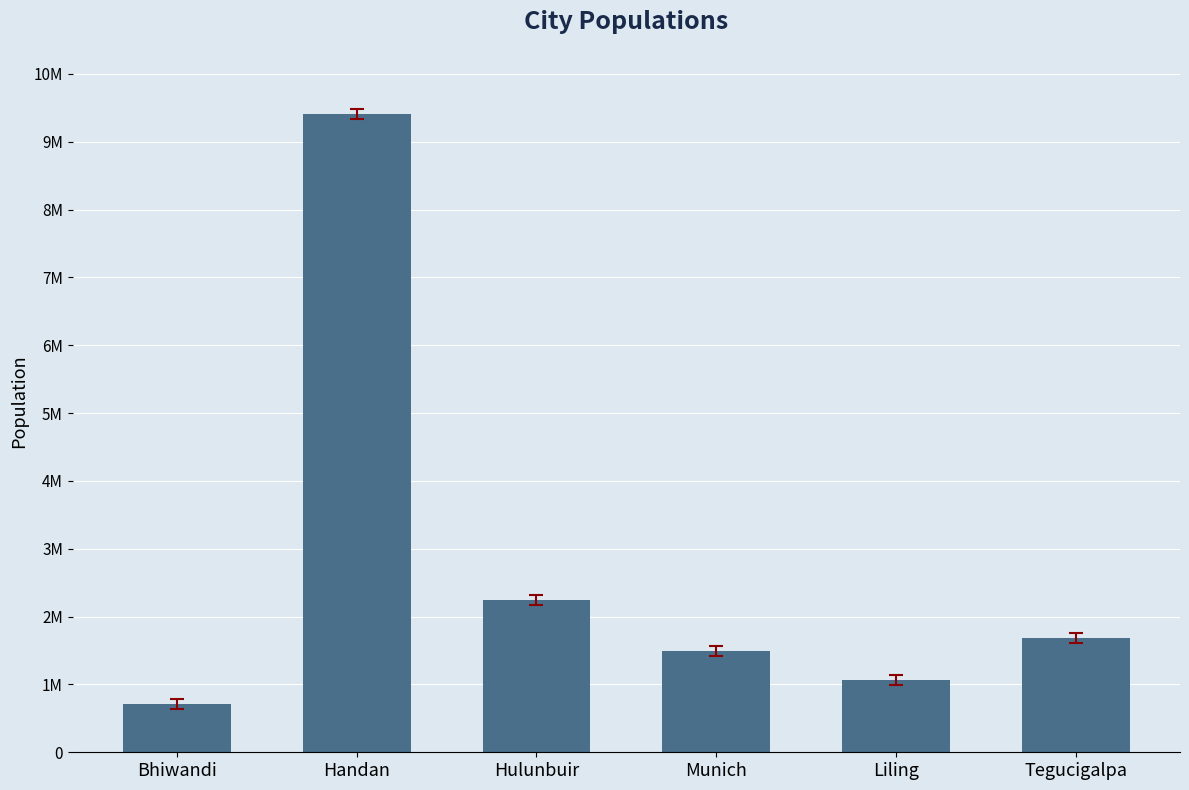

Are the bars grouped side by side (vs. stacked)?

No